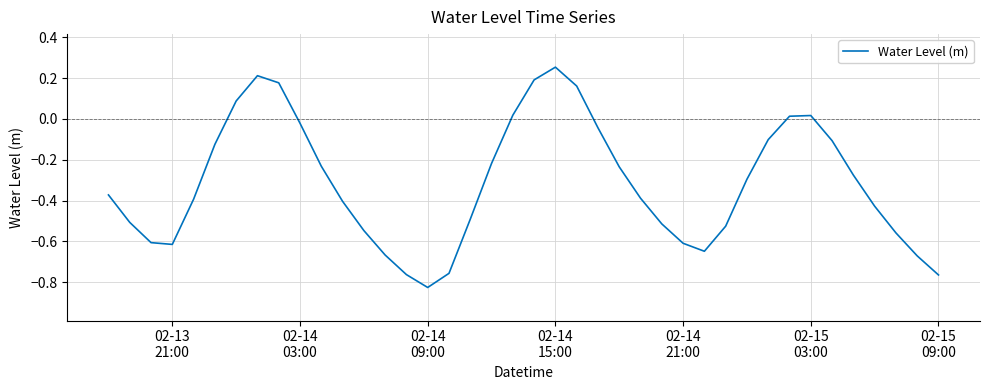

What is the difference between the maximum and minimum values?

1.1